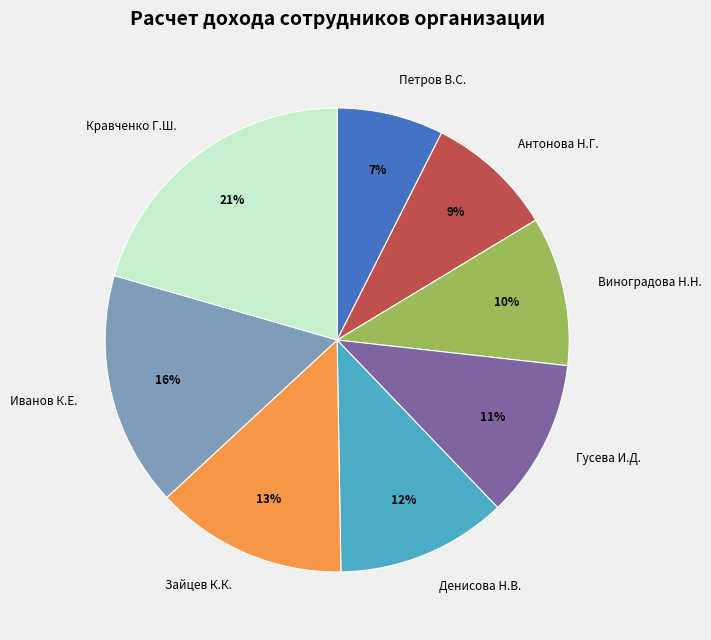

True or false: Зайцев К.К. accounts for 6% of the total.

False